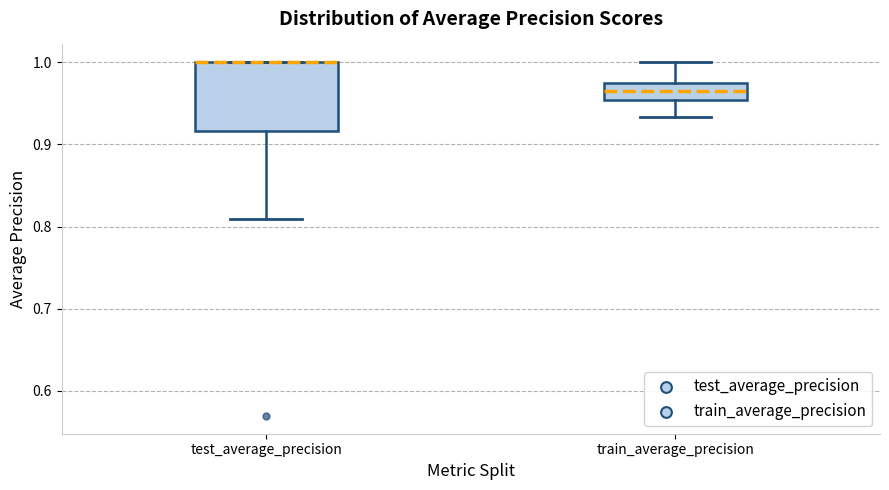

Comparing the boxes themselves (not the whiskers), which one is the tallest?

test_average_precision